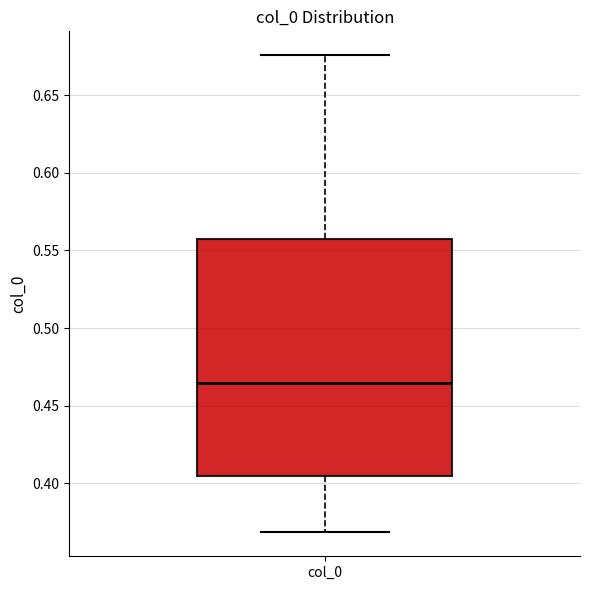

Transcribe this box plot: give where the median line is, the range the box spans, and where the two whiskers end, as read against the y-axis. The values are not printed on the chart, so give them approximately, as read against the axis.

median 0.465, box 0.405 to 0.560, whiskers 0.370 to 0.675